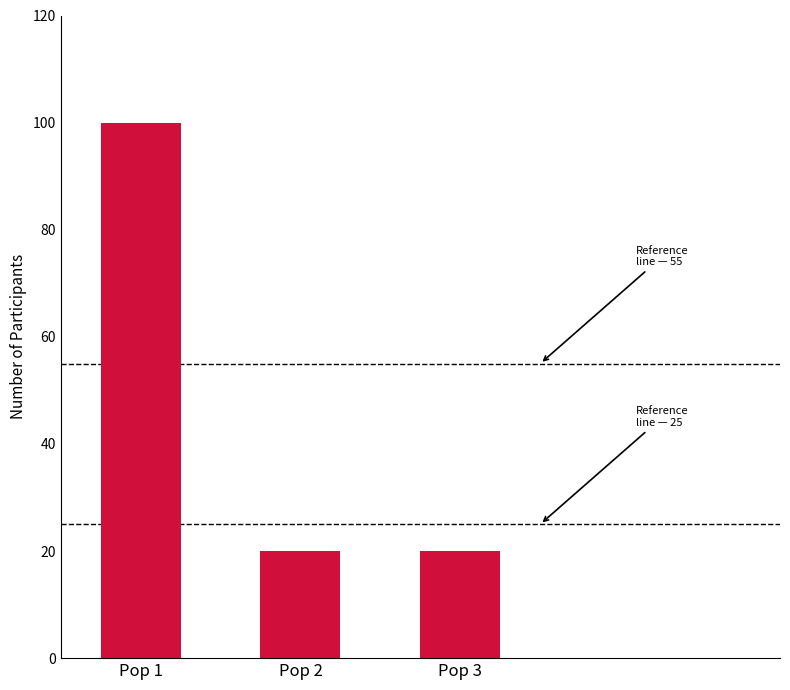

How many series are shown in this chart?

1